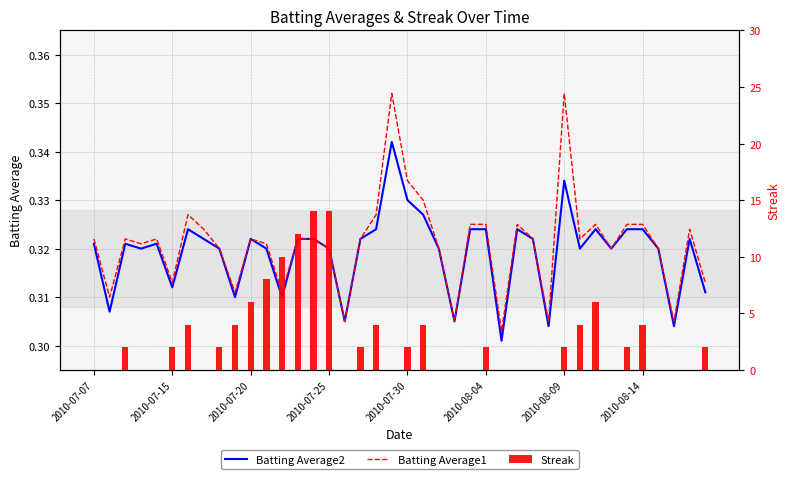

What is the value of the Batting Average2 bar at the 19th from the left?

0.3